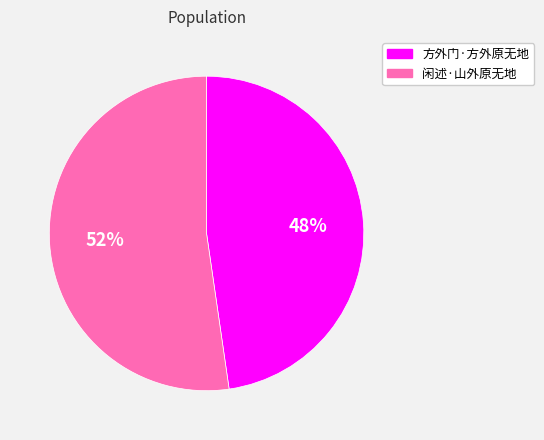

Which slice is the largest?

闲述·山外原无地